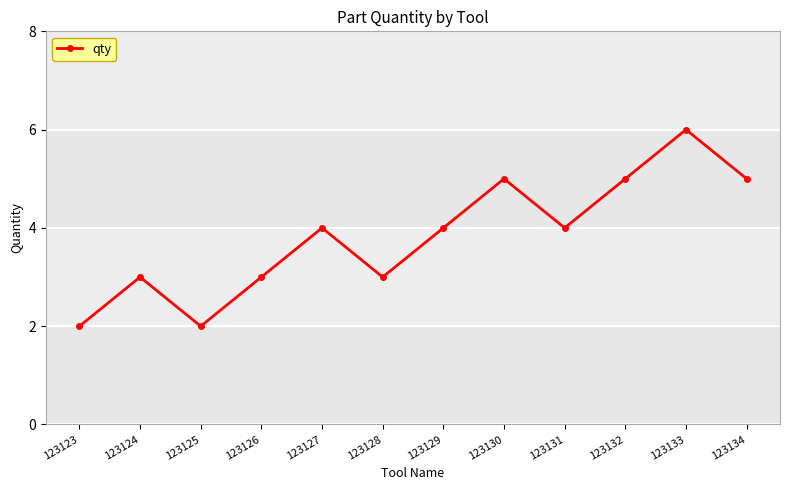

What is the maximum value shown in the chart?

6